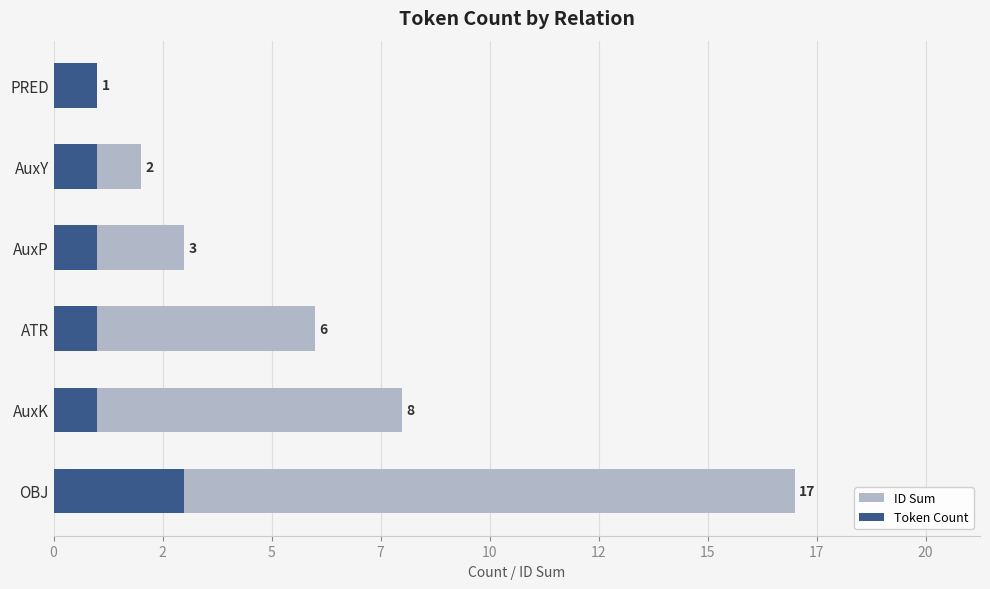

Rank the series by their maximum value, from lowest to highest.

Token Count, ID Sum